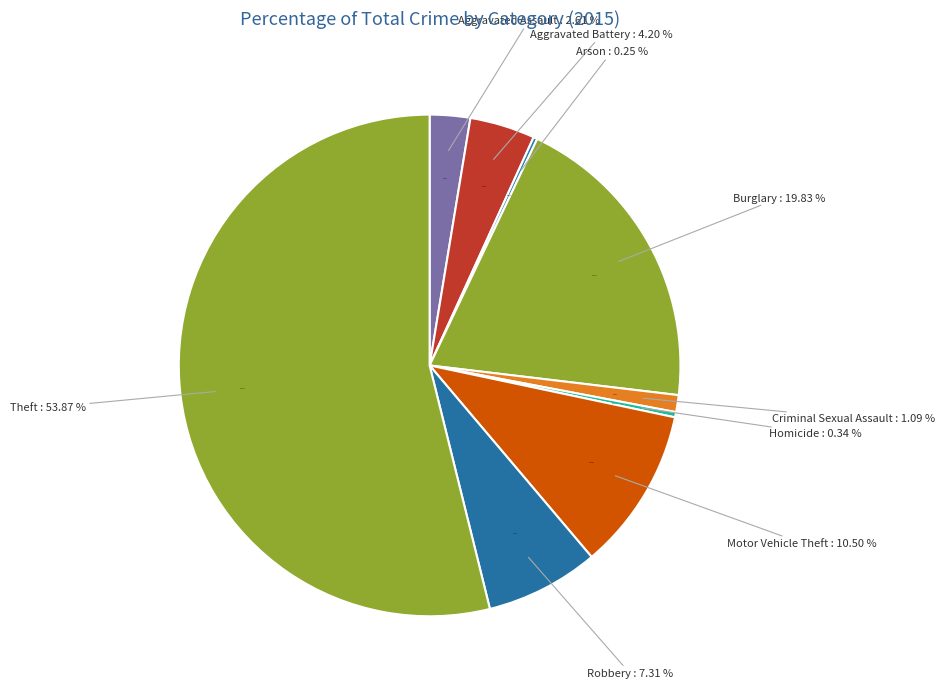

Which has a higher value, Aggravated Battery or Homicide?

Aggravated Battery